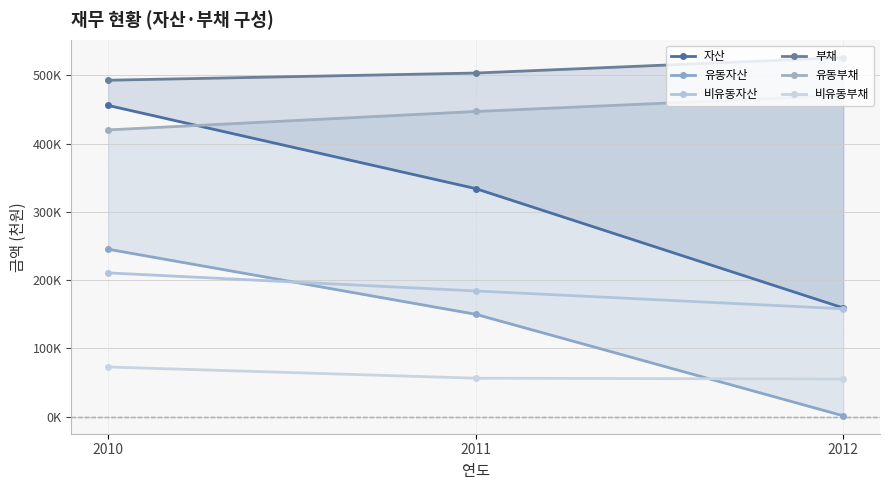

Count the 유동자산 values in the range 1238 to 245385.

3